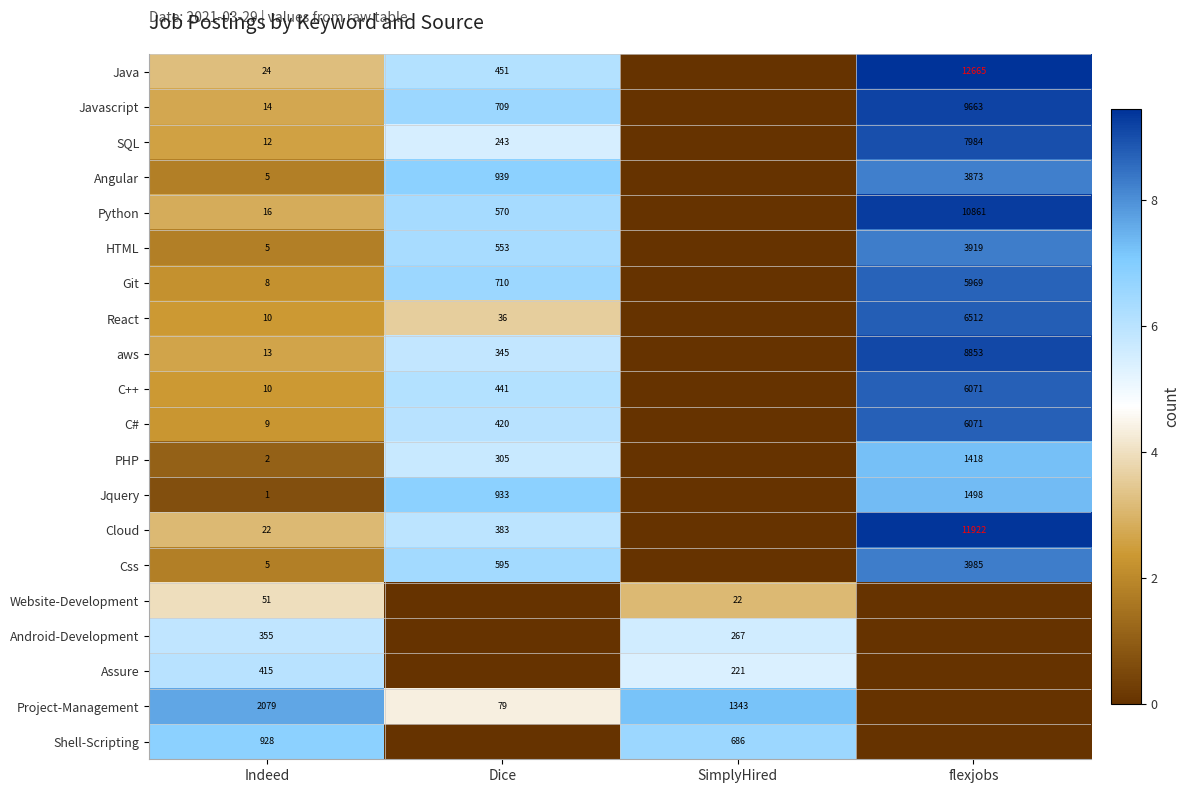

True or false: Android-Development has a value of 387 at SimplyHired.

False